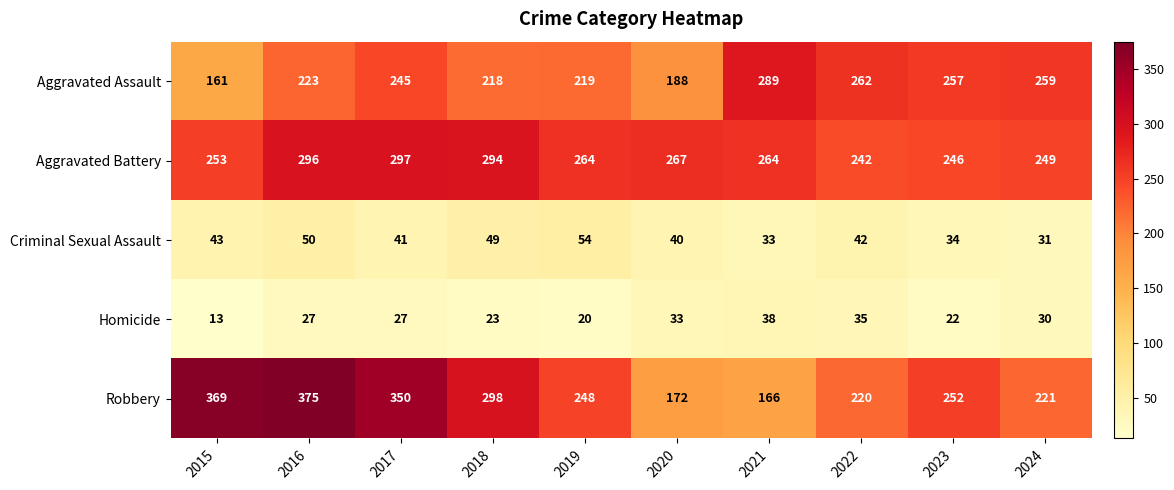

Where does the Robbery series first go above 252?

2015